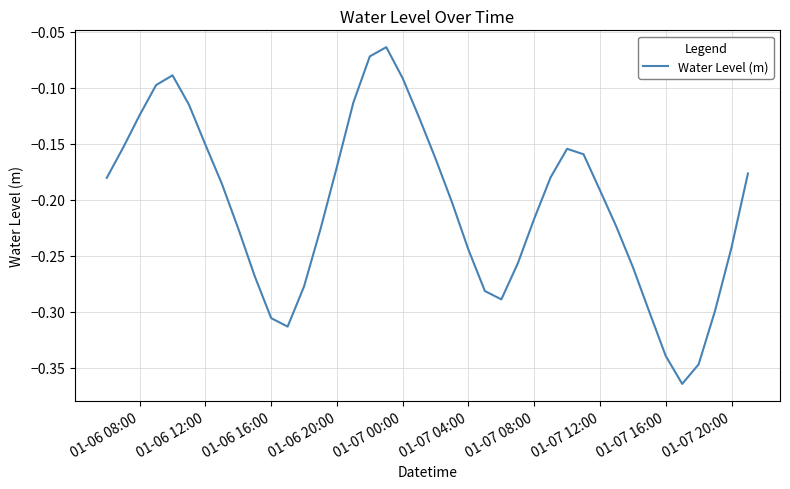

What is the difference between the maximum and minimum values?

0.3